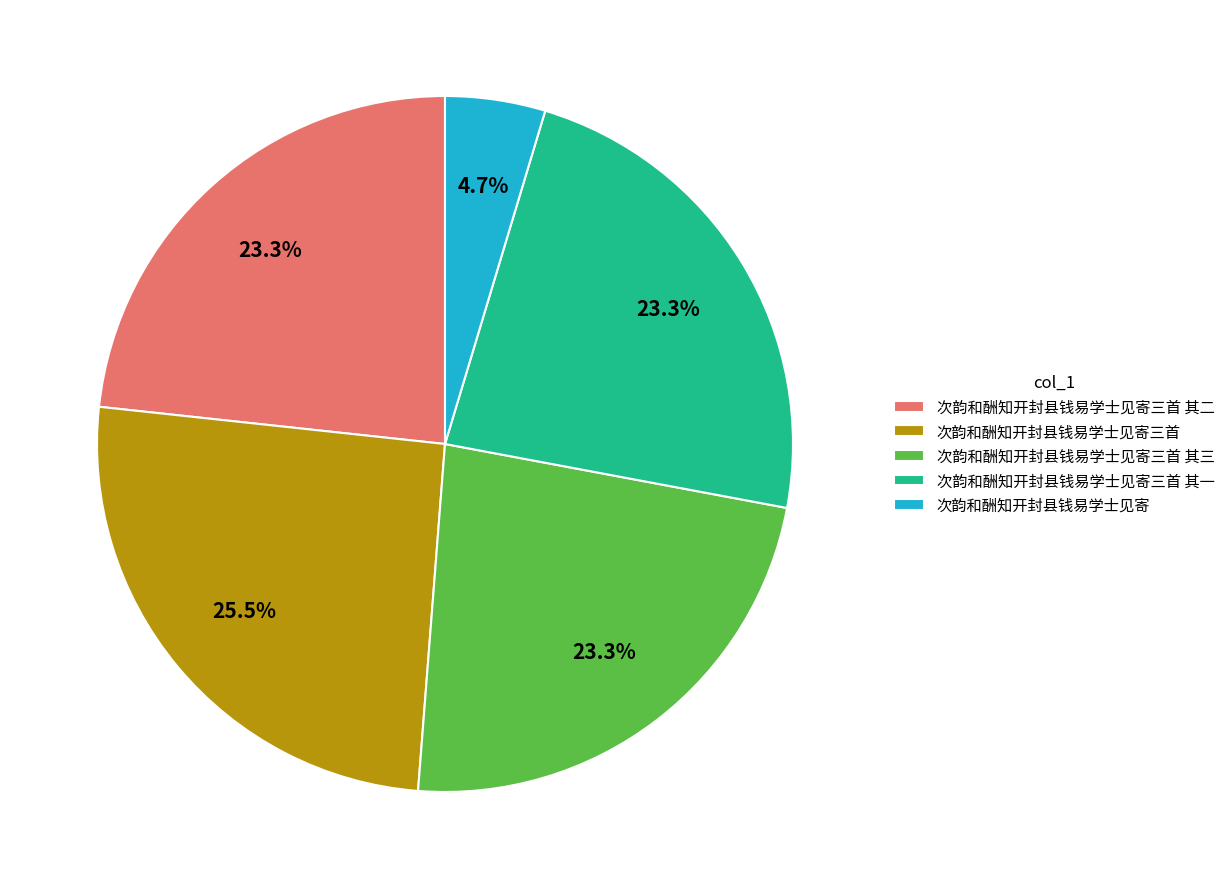

How many segments does this pie chart have?

5